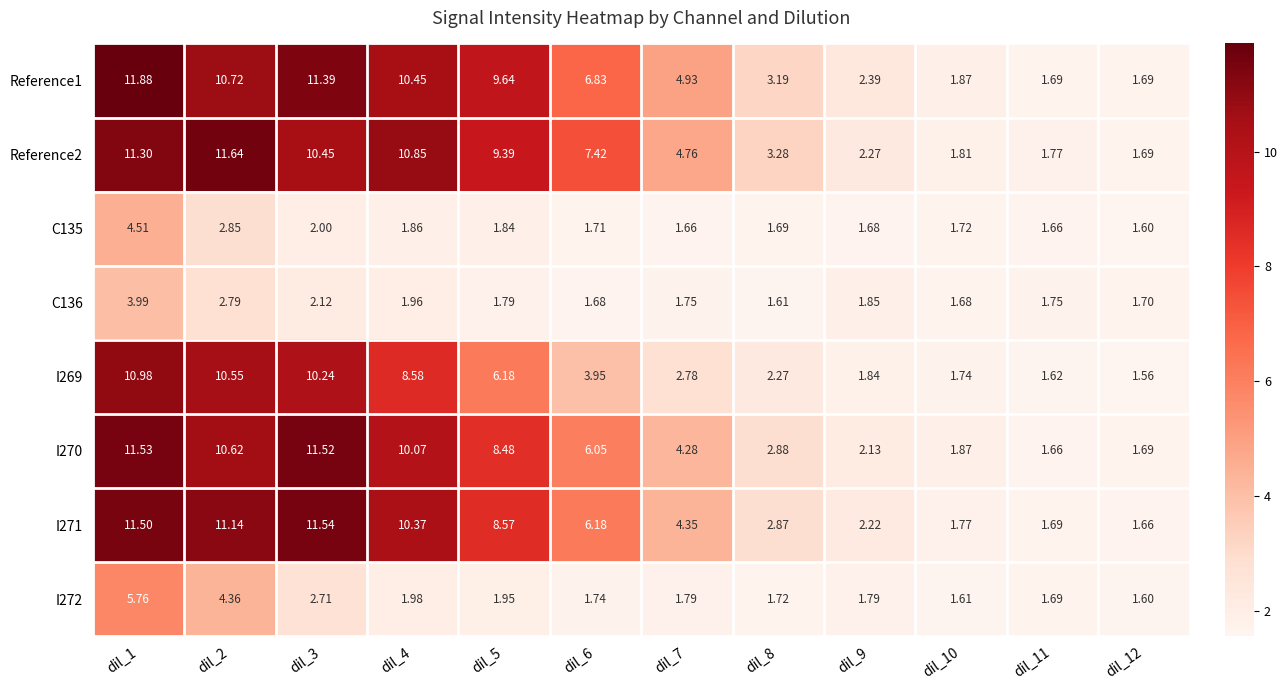

What is the greatest value displayed?

11.9